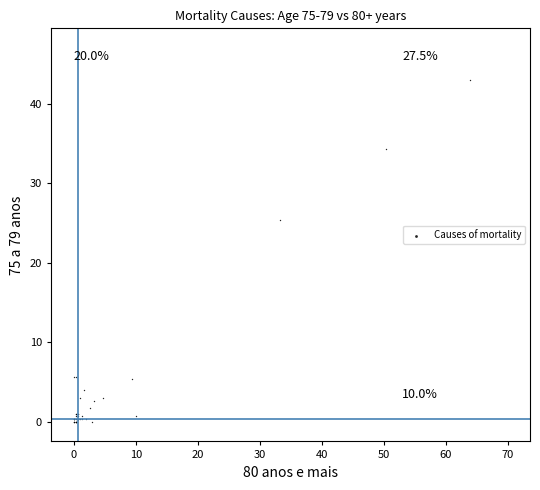

What Y value in the scatter plot is closest to 21?

25.3